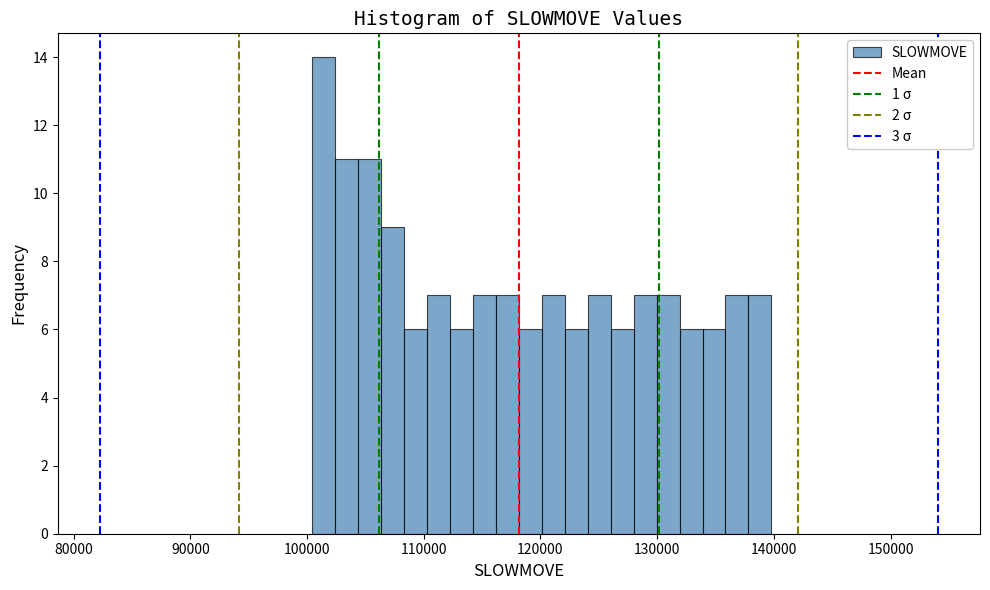

Around what value on the x-axis is the tallest bar? Give the approximate position of its centre, as read against the axis.

101000